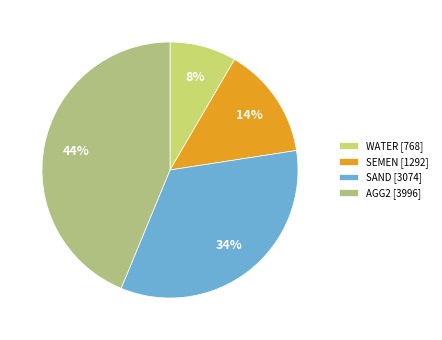

Count the number of slices in the pie.

4